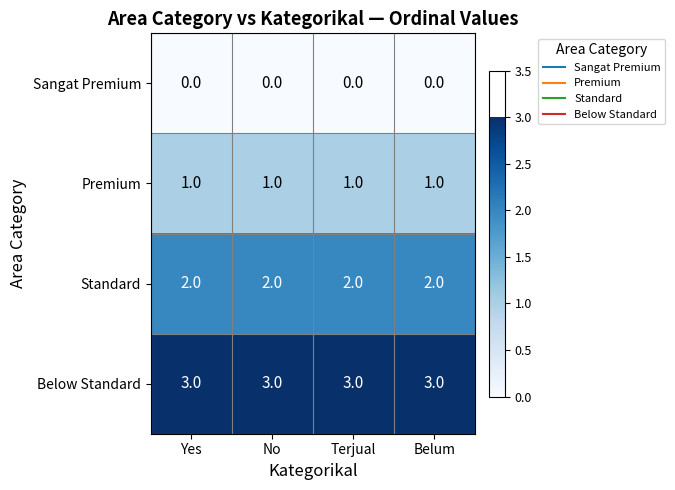

What is the sum of the Below Standard values at Belum and Yes?

6